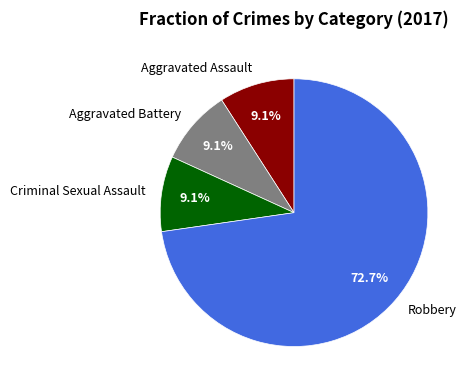

Between Robbery and Aggravated Battery, which is larger?

Robbery